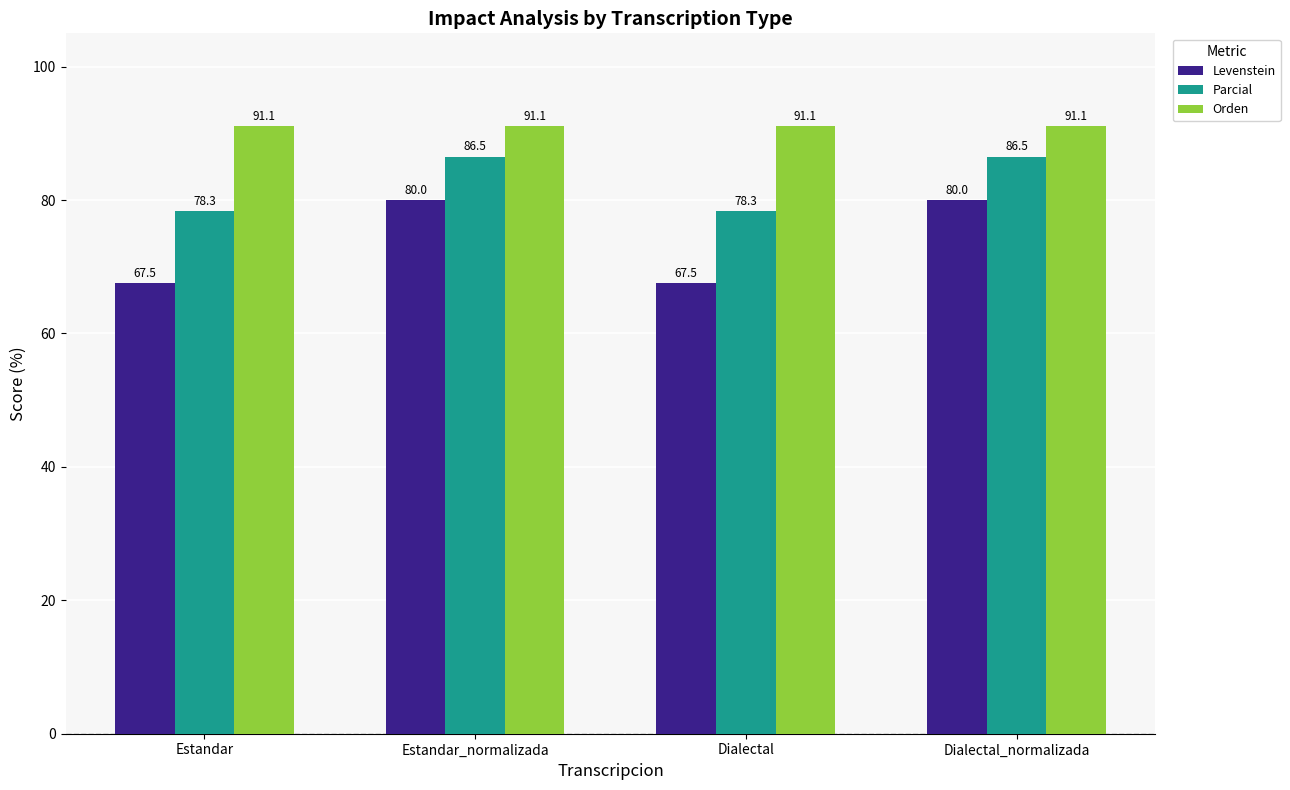

What position from the right is Dialectal?

2